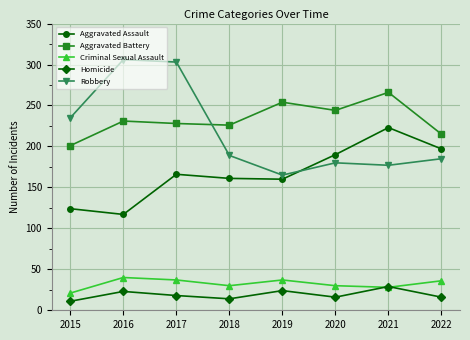

At which category does Homicide reach its first local peak?

2016